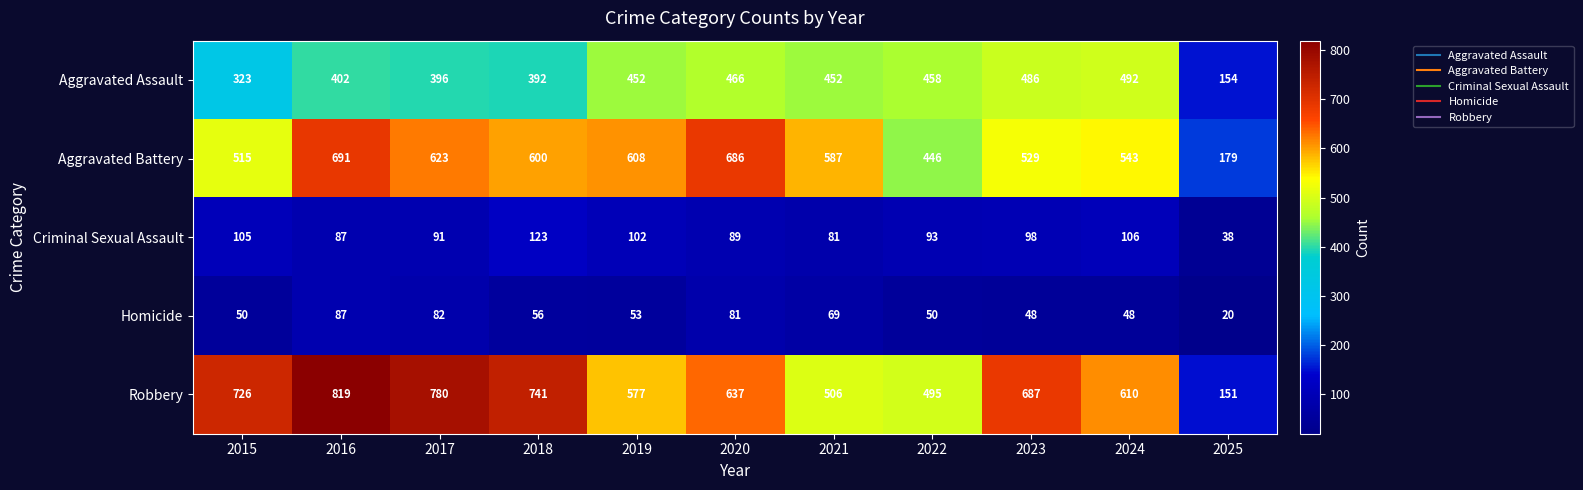

What is the difference between the Aggravated Battery values at 2024 and 2015?

28